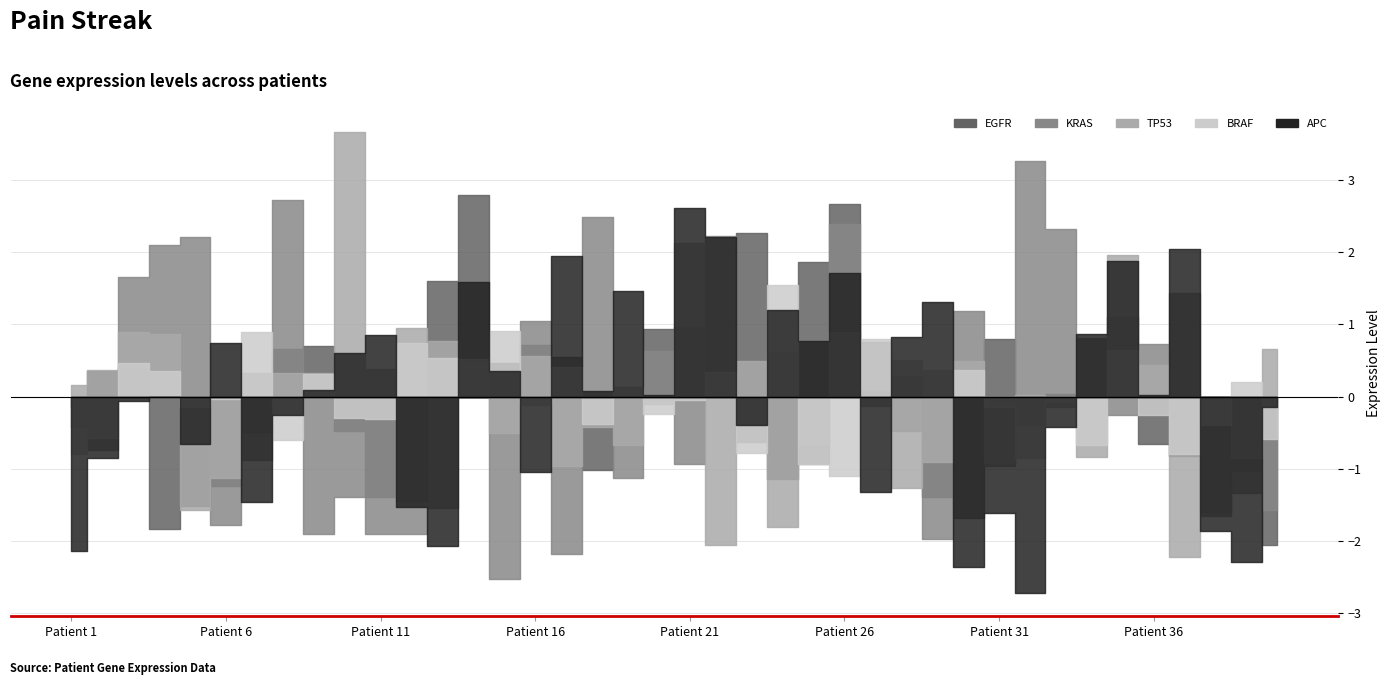

What is the spread (max minus min) of values at 7?

2.8